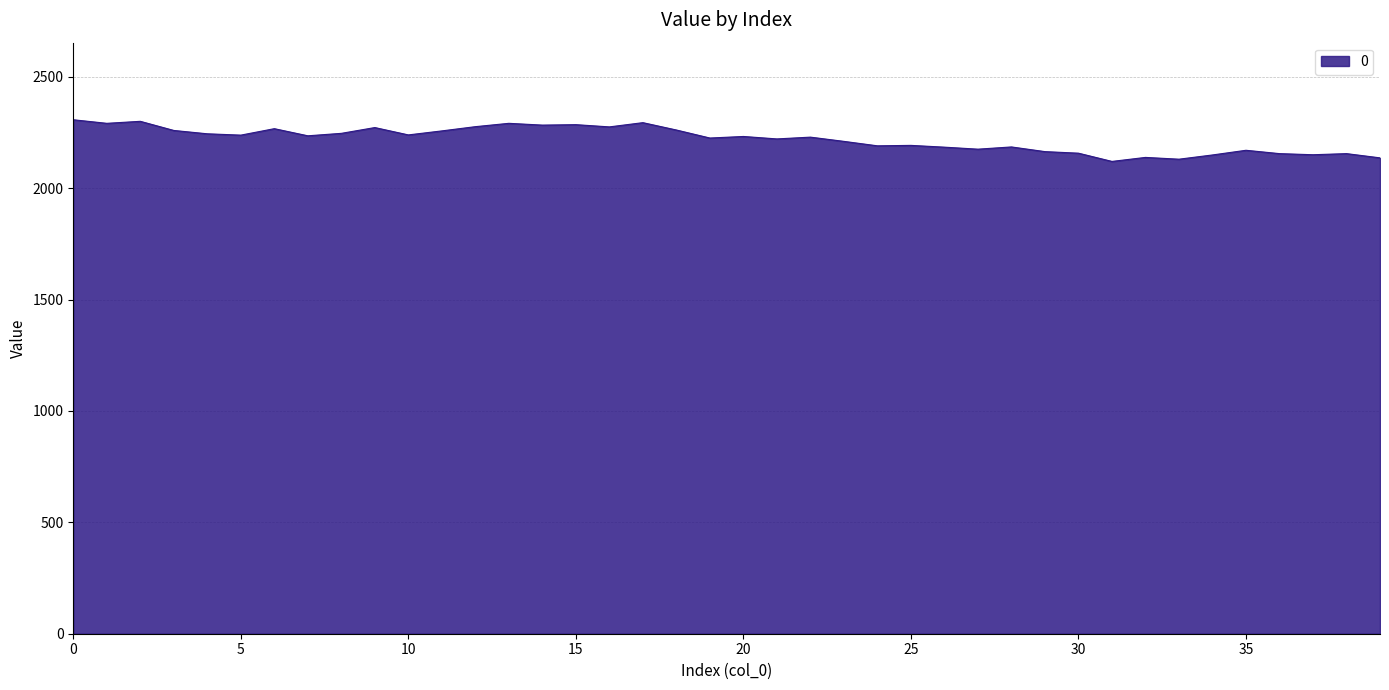

What is the greatest value displayed?

2307